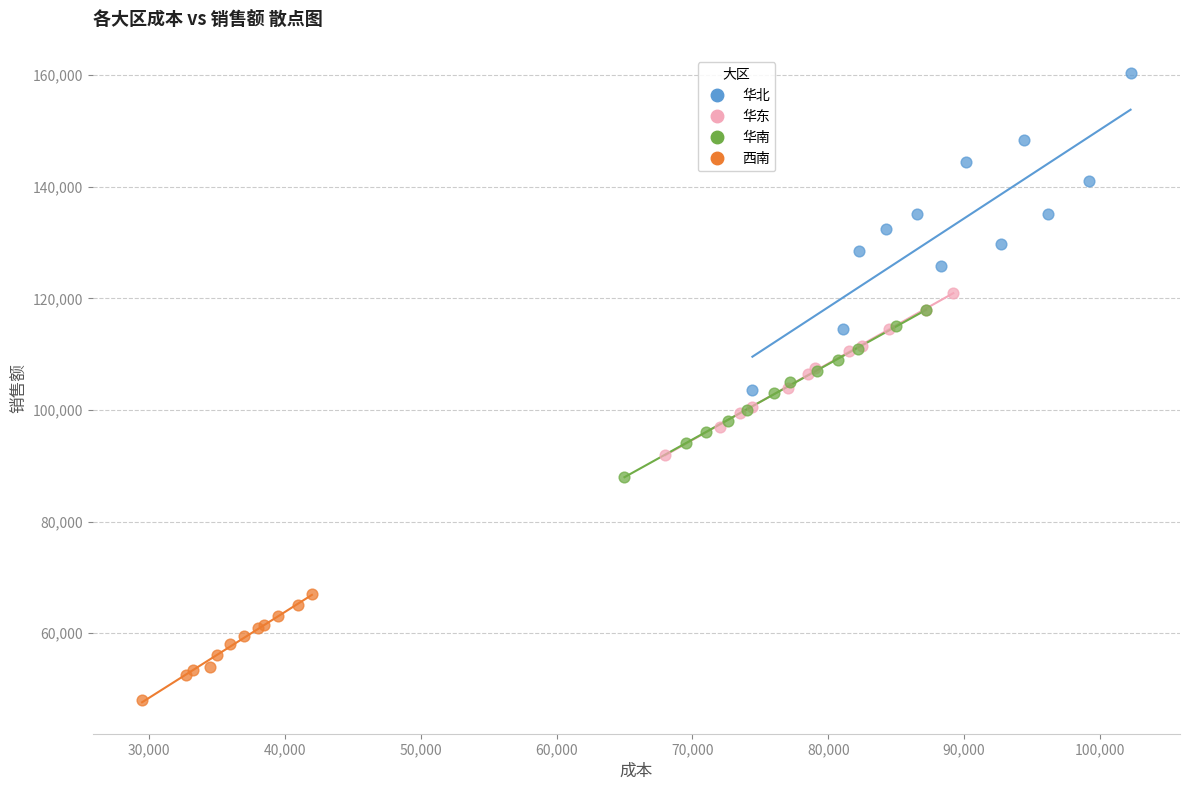

Which series reaches the minimum Y coordinate?

西南